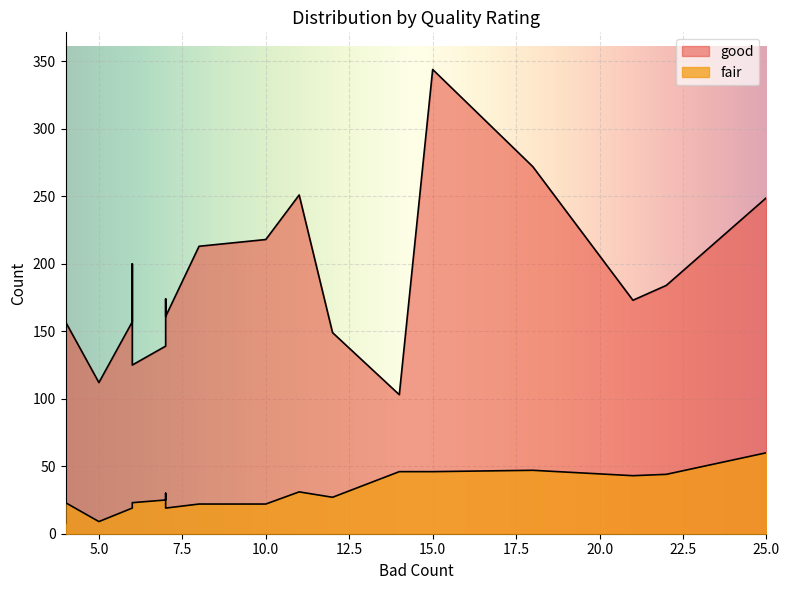

Which series has the largest range (max minus min)?

good